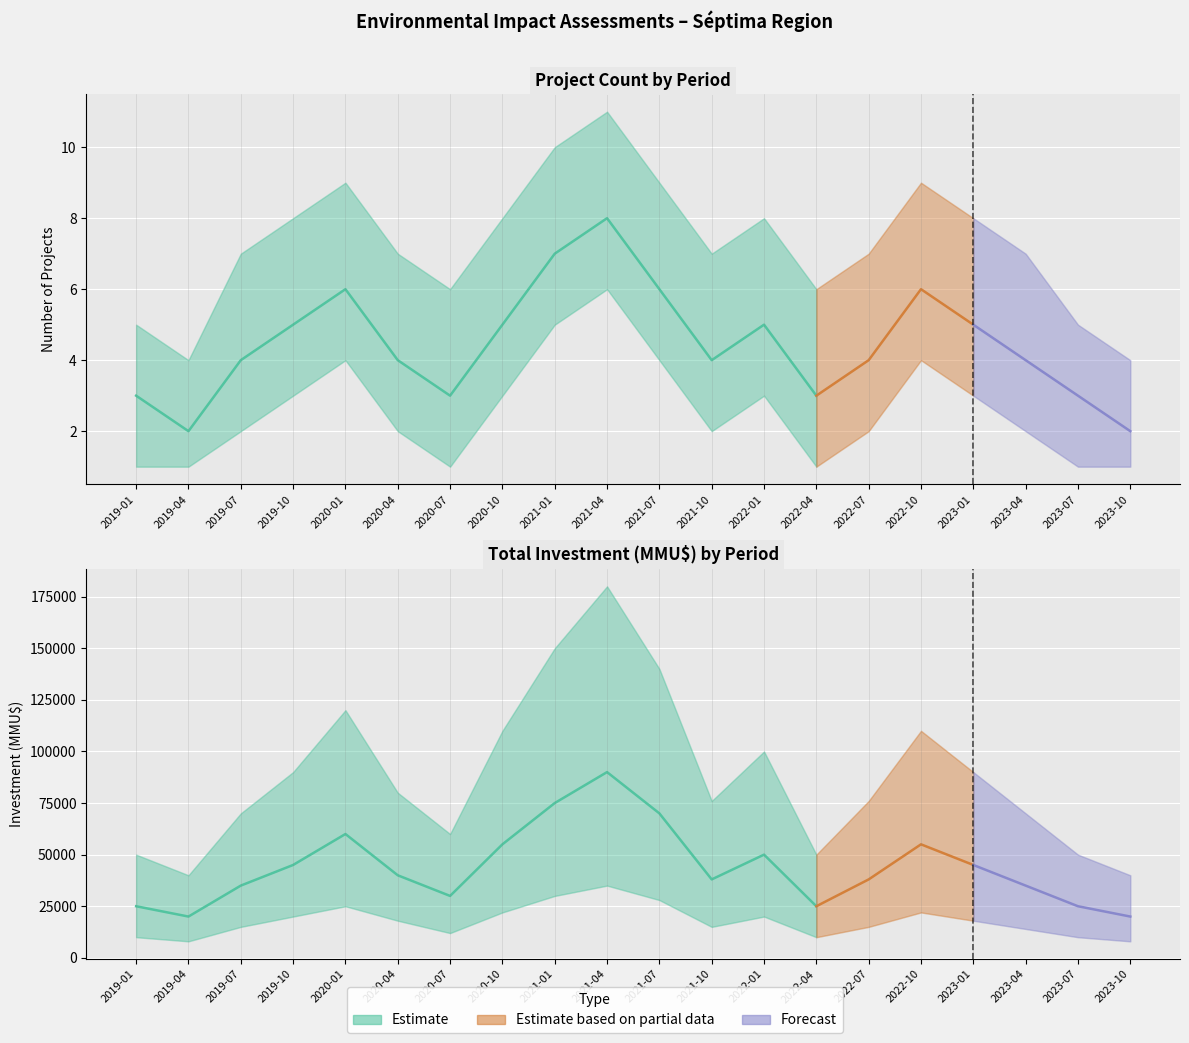

Where is the first local minimum for count_upper?

2019-04